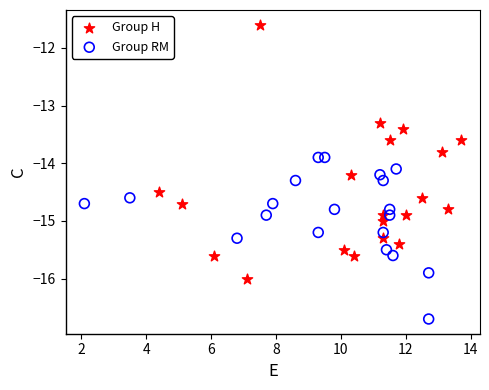

What are all the series names shown in the legend?

Group H, Group RM